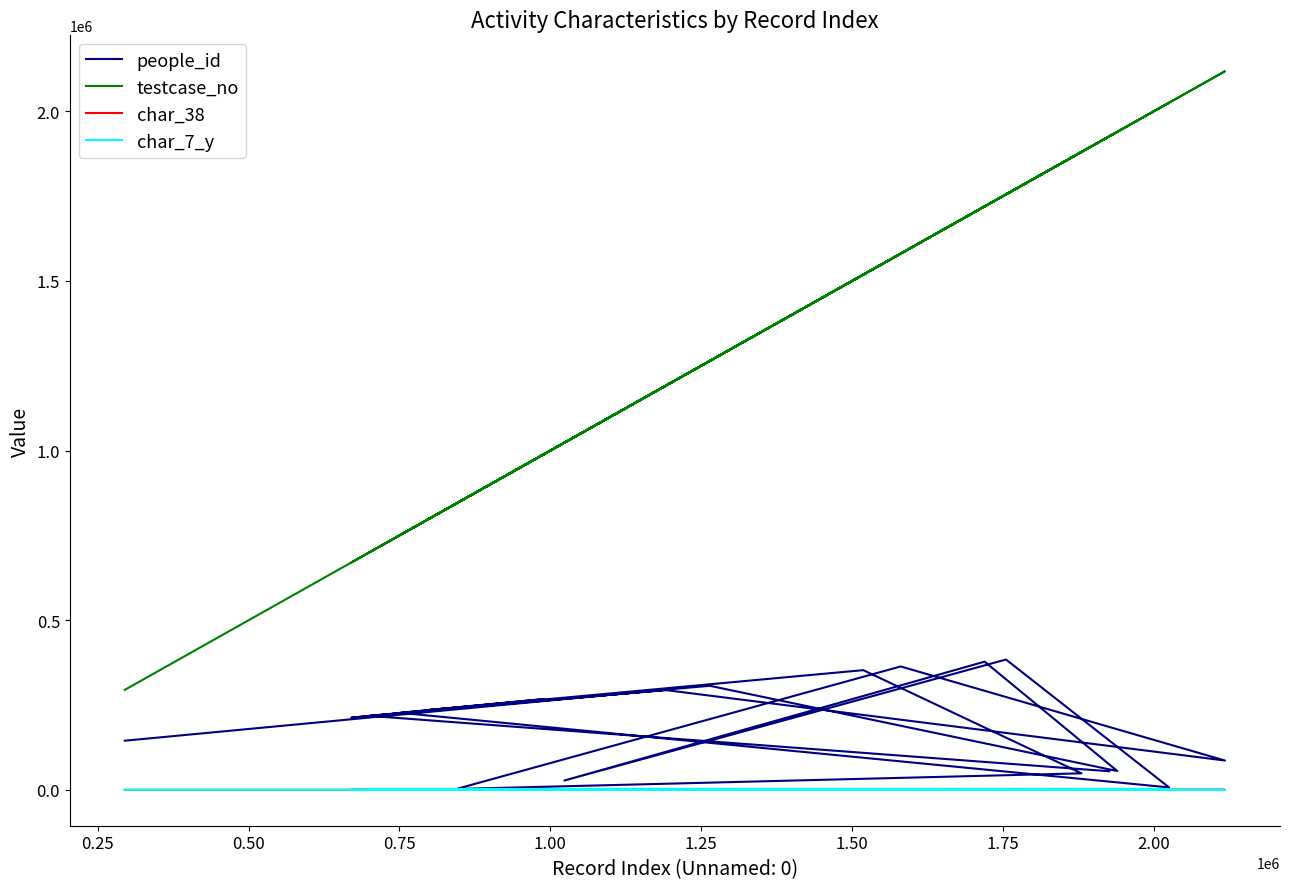

Is the value of people_id at 0.75 greater than the value of testcase_no at 19?

No